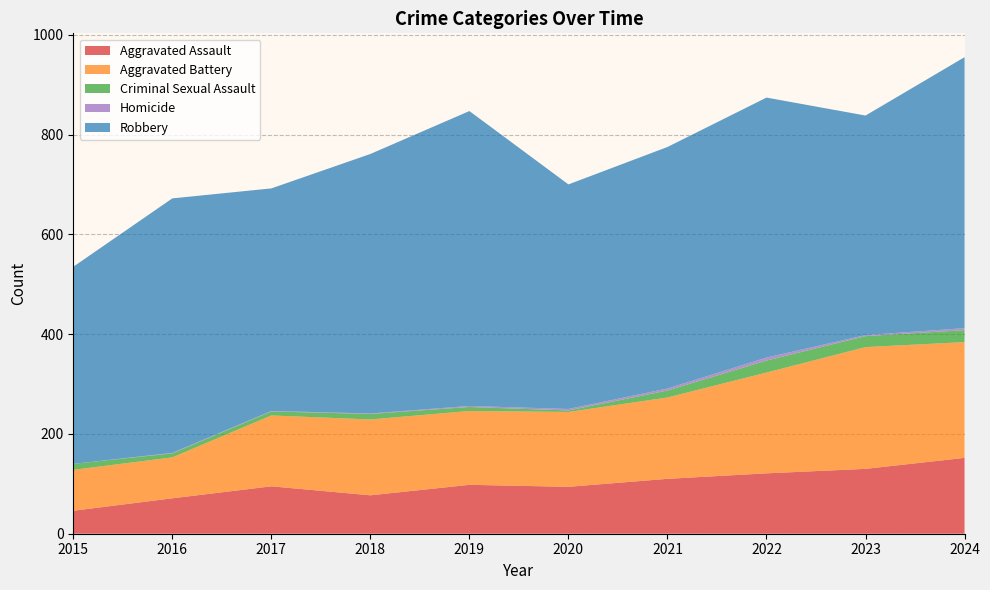

Reading right to left, what are all the values shown in this chart?

Aggravated Assault: 2024=152	2023=130	2022=121	2021=110	2020=94	2019=98	2018=77	2017=95	2016=71	2015=46
Aggravated Battery: 2024=232	2023=244	2022=202	2021=163	2020=150	2019=148	2018=152	2017=142	2016=82	2015=82
Criminal Sexual Assault: 2024=24	2023=22	2022=24	2021=14	2020=3	2019=8	2018=11	2017=8	2016=8	2015=12
Homicide: 2024=4	2023=2	2022=6	2021=4	2020=3	2019=2	2018=1	2017=1	2016=1	2015=0
Robbery: 2024=543	2023=440	2022=521	2021=484	2020=450	2019=591	2018=520	2017=446	2016=510	2015=395